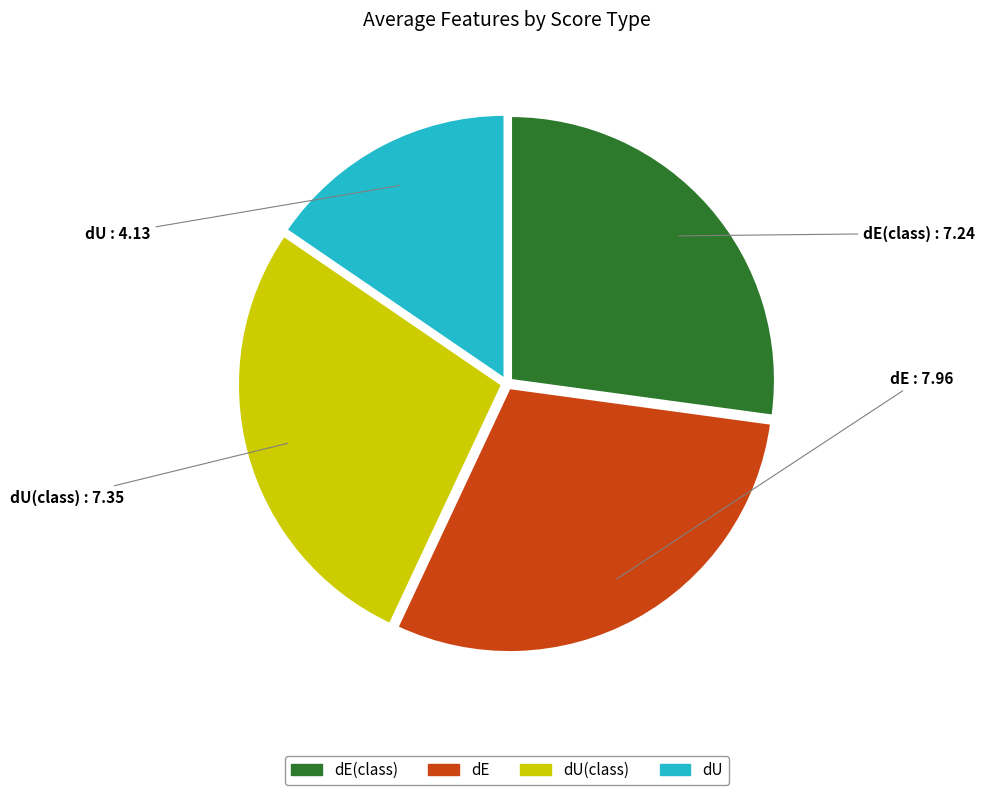

How many segments does this pie chart have?

4